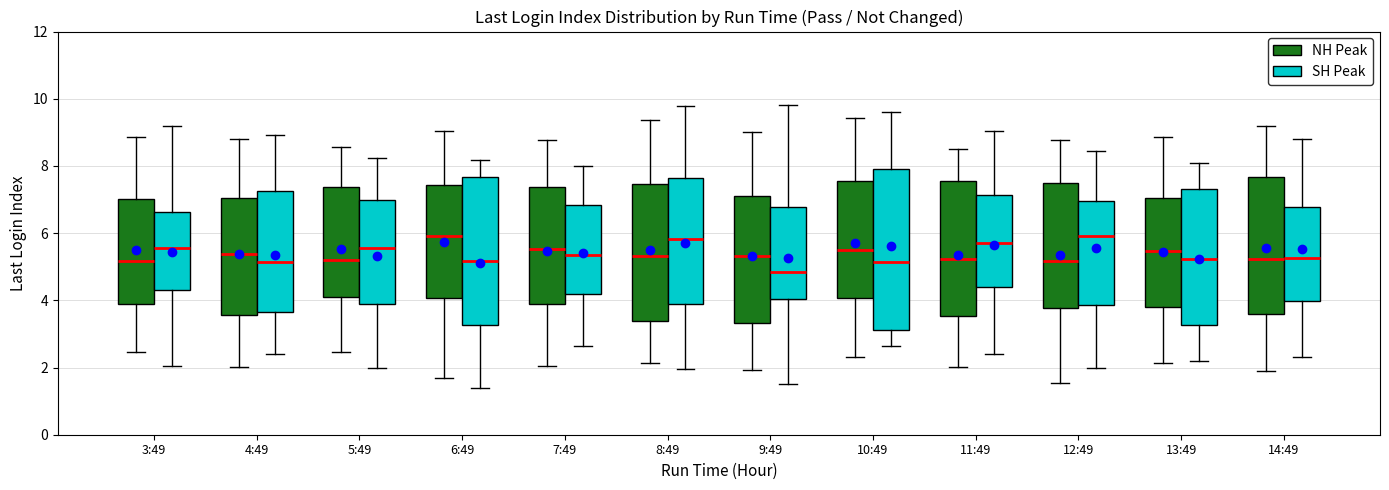

Which box has the lowest median line?

9:49 (SH Peak)